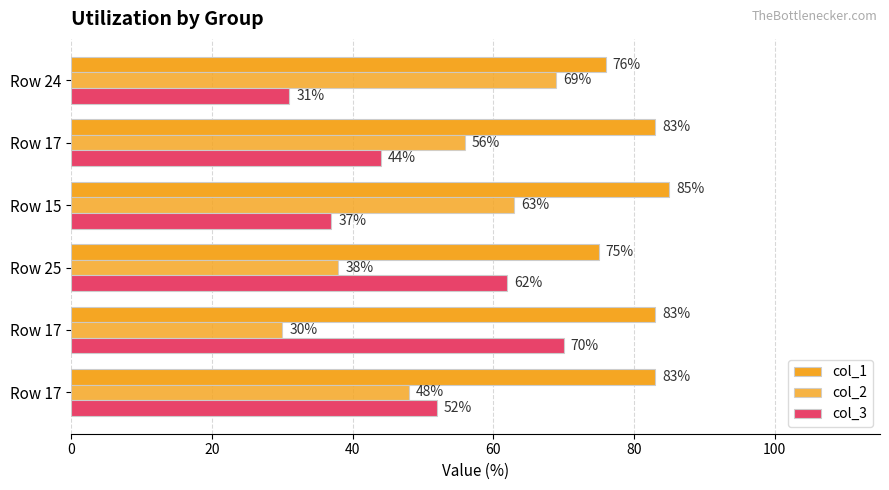

How many data points does each series have?

6